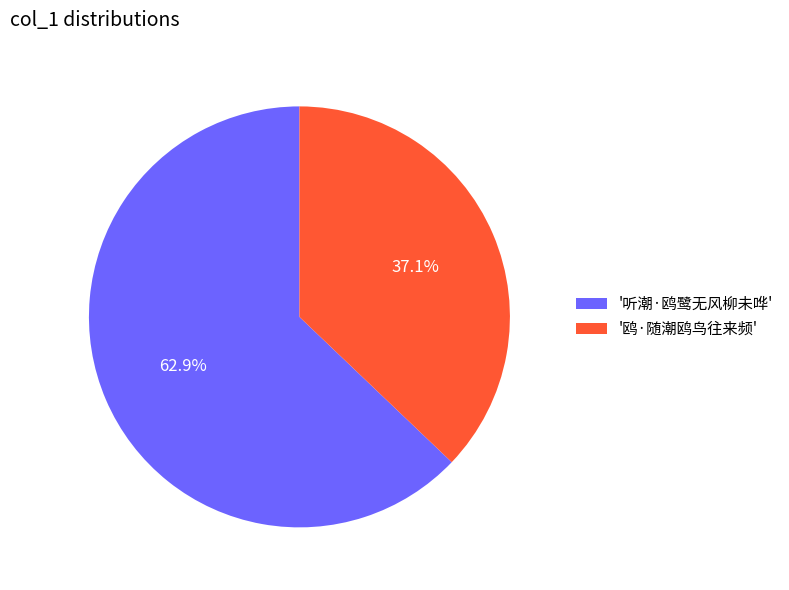

To the nearest percent, what is the average slice percentage?

50%